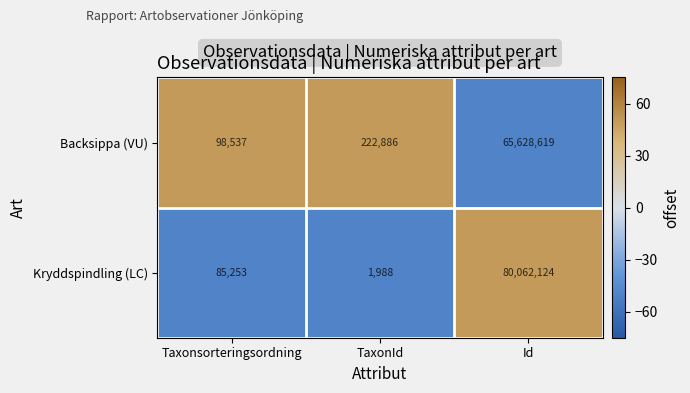

Where is Kryddspindling (LC) nearest to the value 40032056?

Taxonsorteringsordning